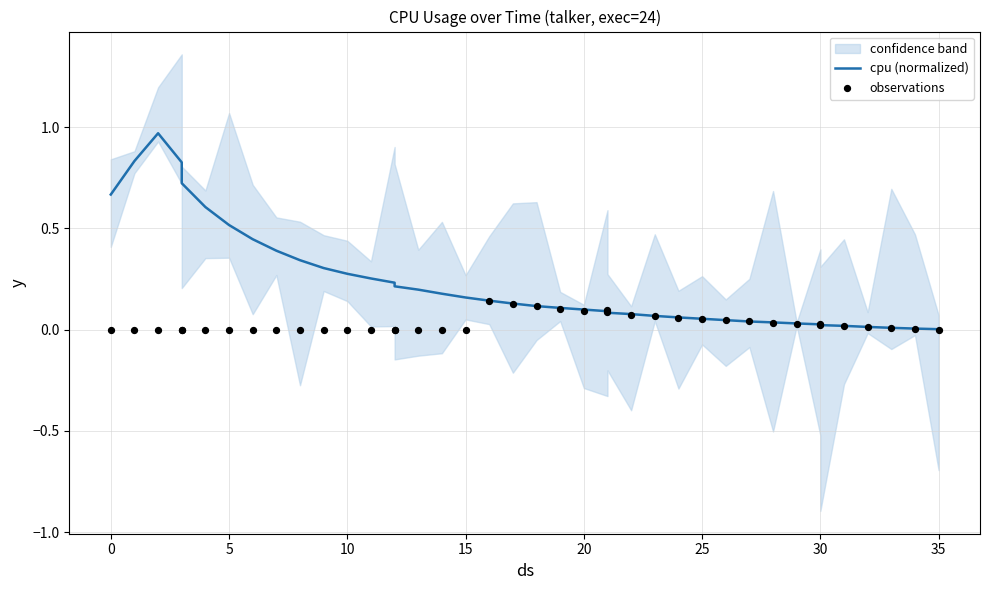

Is the value of observations at 18 greater than the value of cpu (normalized) at 27?

Yes